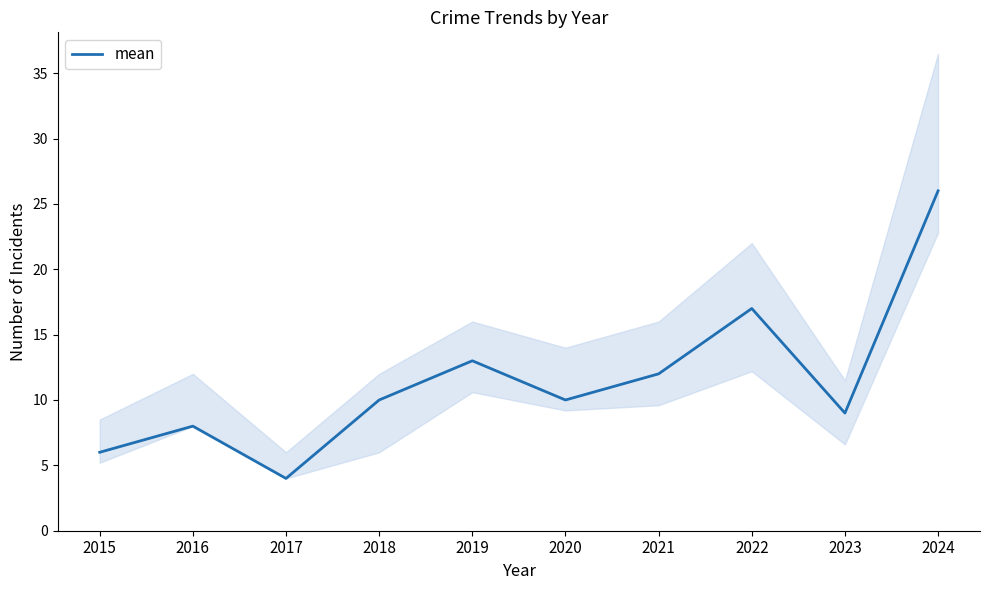

How many categories are shown in the chart?

10